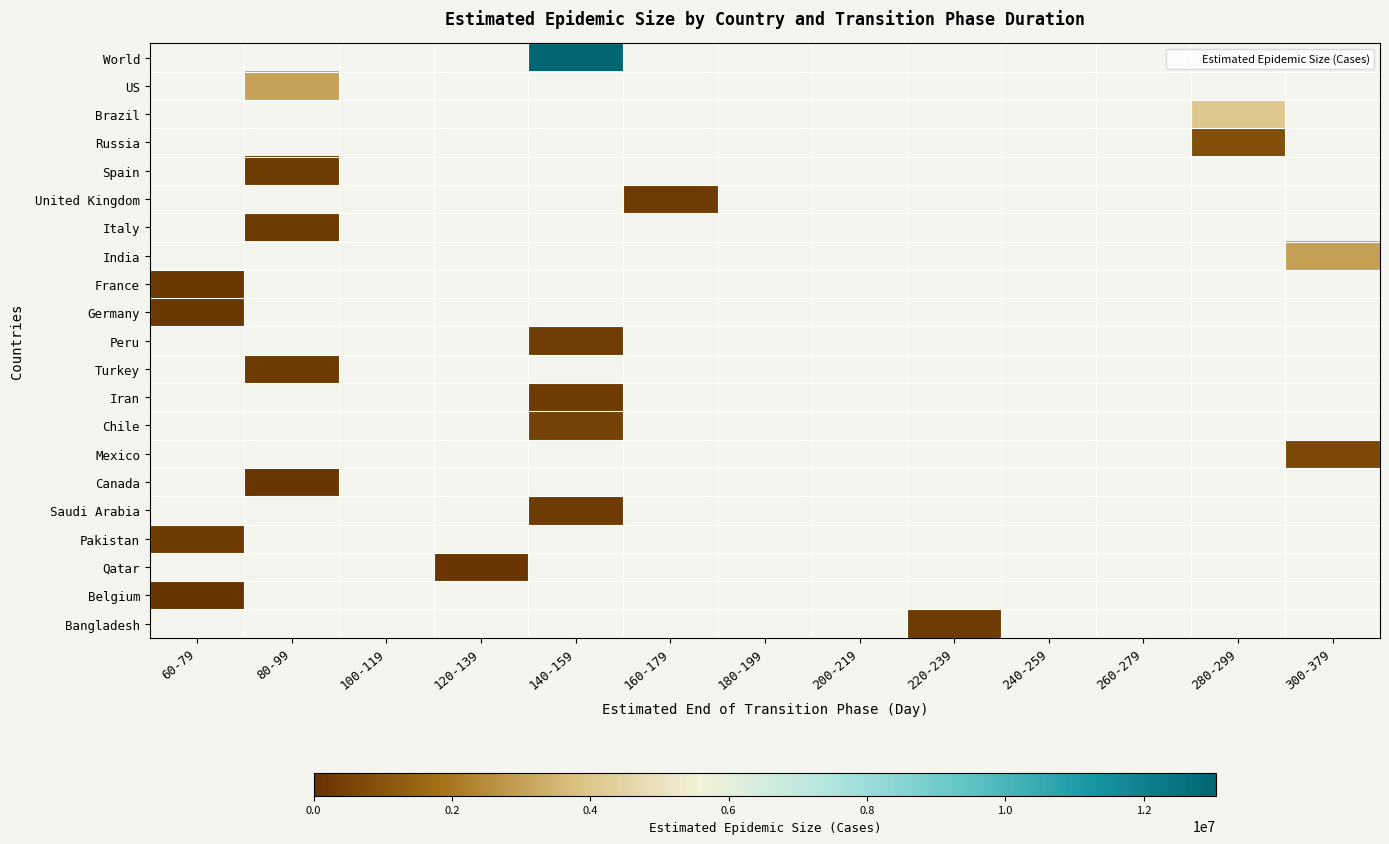

Is it true that Russia equals 564724.3 at 280-299?

False